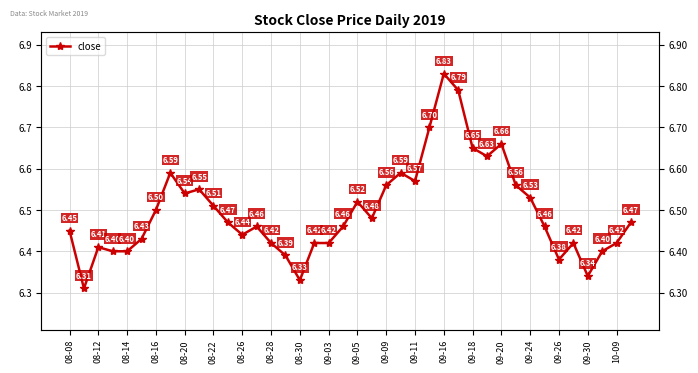

Between 31 and 29, which is larger?

29